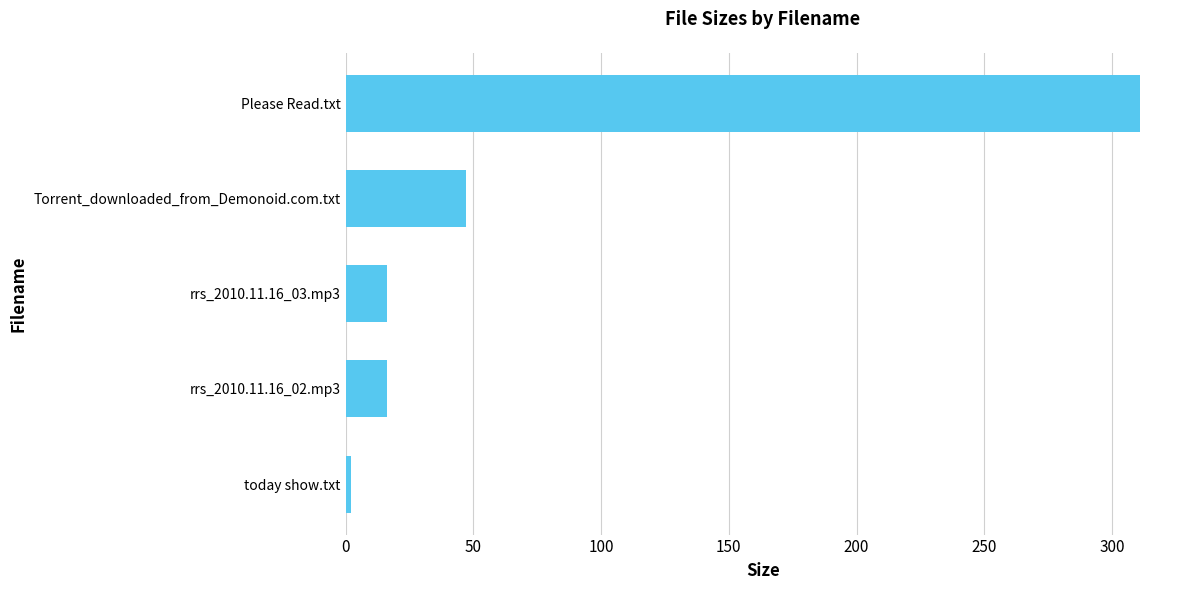

At which label is the value closest to 156?

Torrent_downloaded_from_Demonoid.com.txt